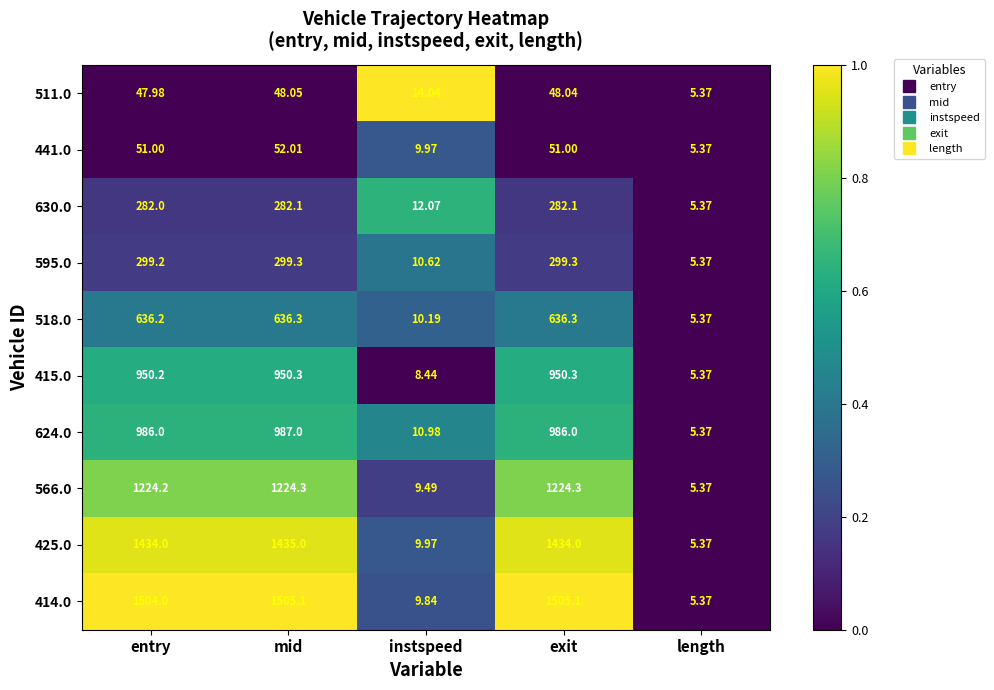

Between instspeed and length, which series saw the biggest shift?

511.0